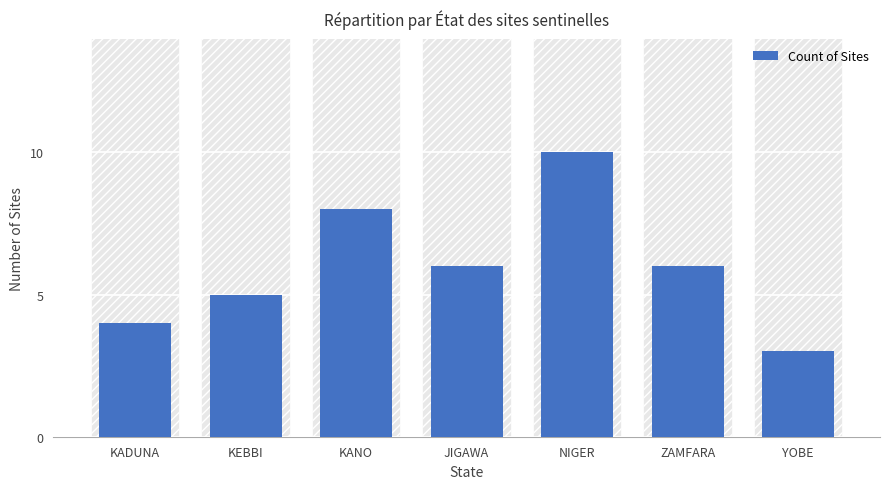

Reading right to left, extract all data points from this chart.

YOBE=3	ZAMFARA=6	NIGER=10	JIGAWA=6	KANO=8	KEBBI=5	KADUNA=4